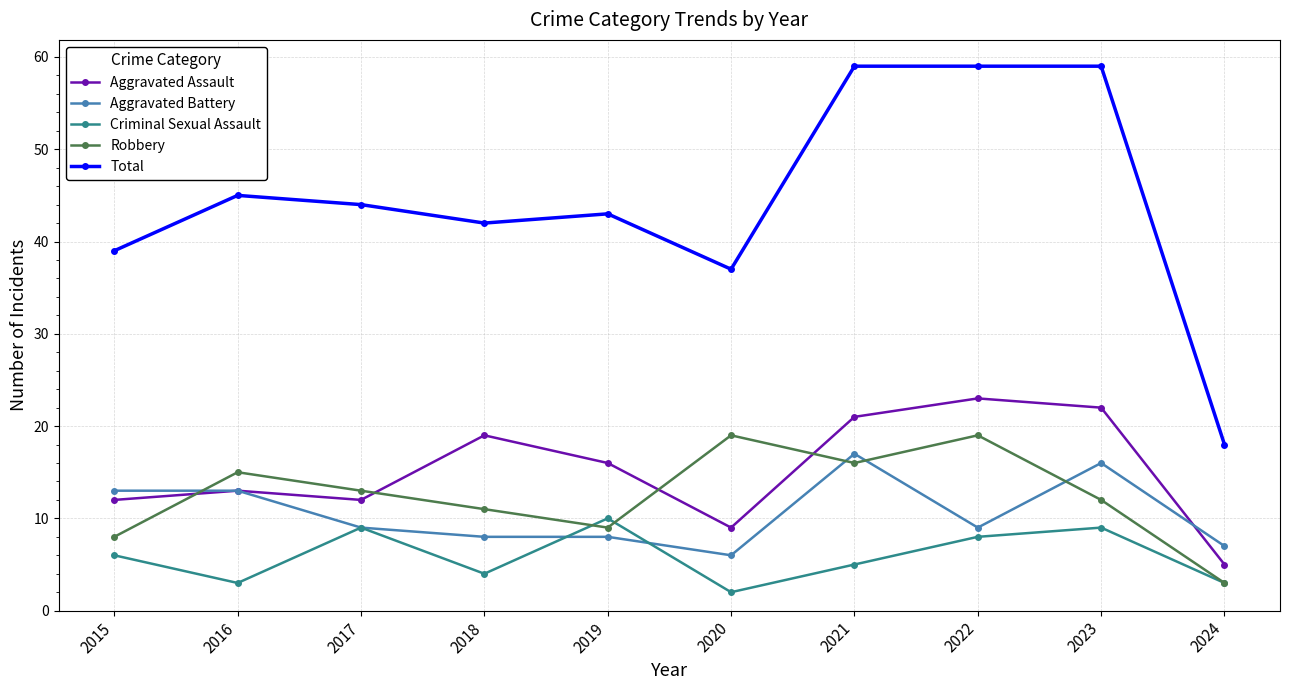

True or false: Aggravated Assault and Criminal Sexual Assault cross at least once.

False